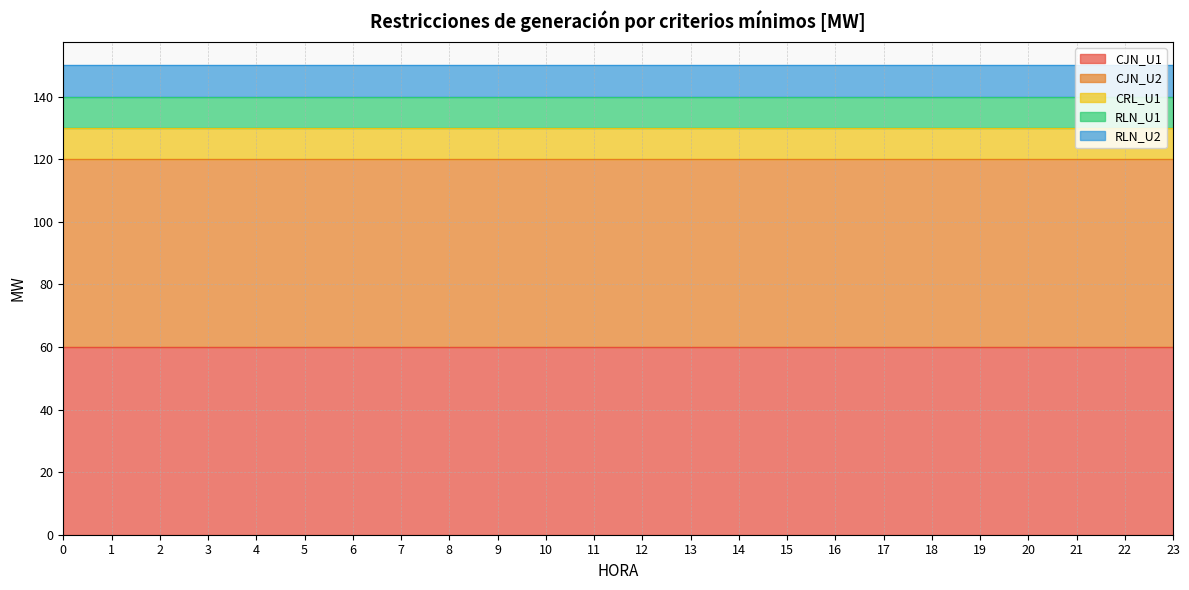

Does the chart have visible grid lines?

Yes